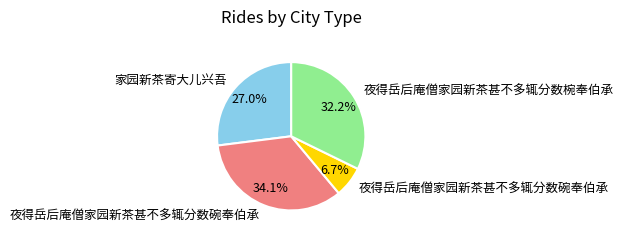

Is there any slice that represents more than half of the pie?

No